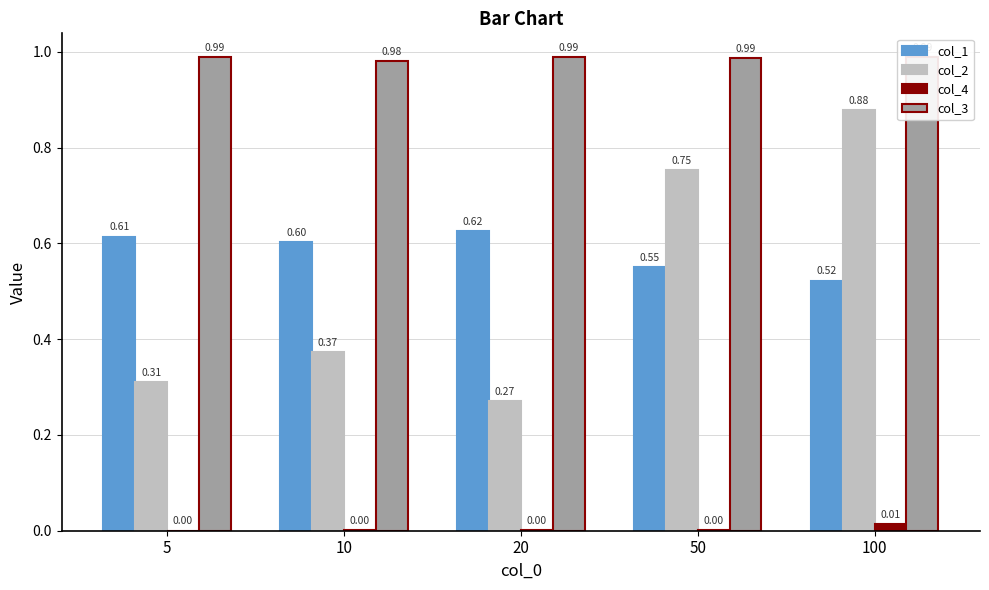

Between 5 and 50, which series saw the biggest shift?

col_2